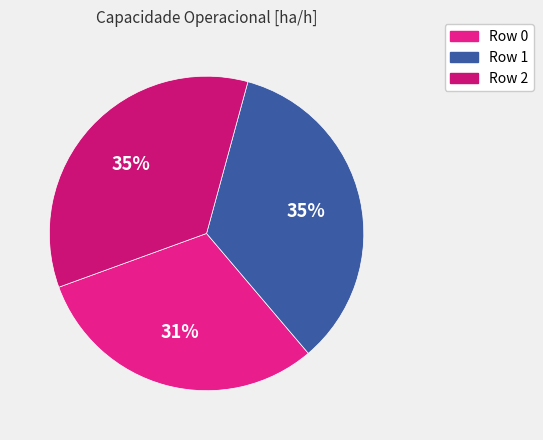

Combined, what portion of the pie is Row 0 and Row 2?

65.4%